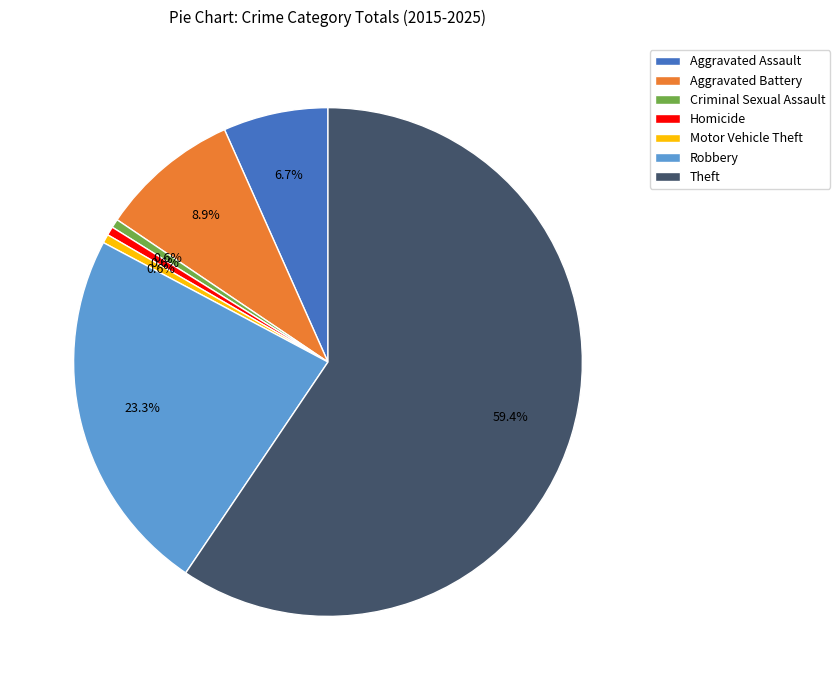

To the nearest percent, what is the combined percentage of Theft and Homicide?

60%